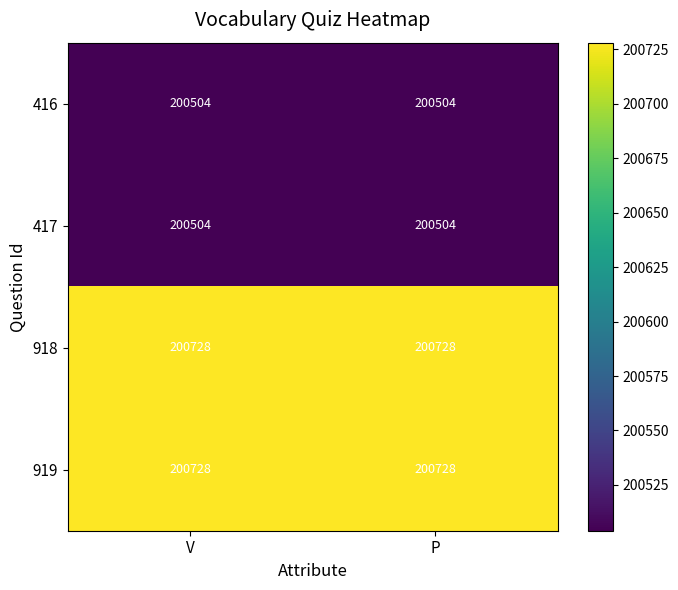

The 918 series shows 283360 at V. True or false?

False